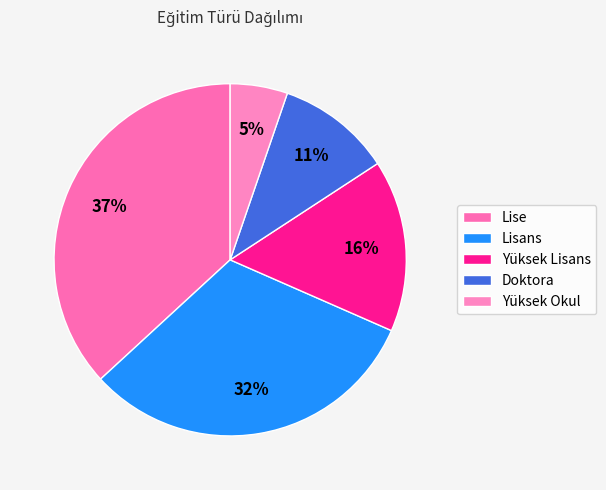

What is the ratio of the value at Doktora to the value at Yüksek Okul?

2.0